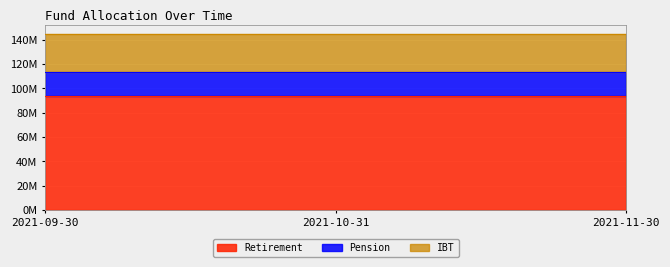

At which category does the chart reach its peak across all series?

2021-09-30